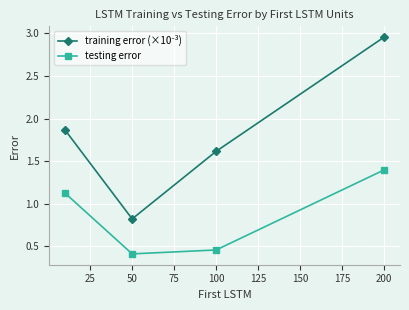

True or false: testing error has more than 2 points higher than both neighbors.

False